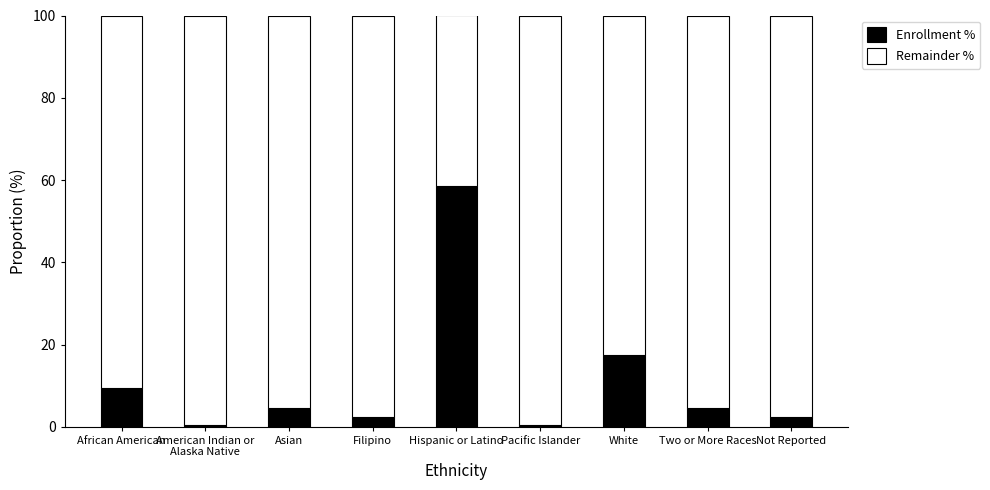

The value of Enrollment % at White is 7.9. True or false?

False